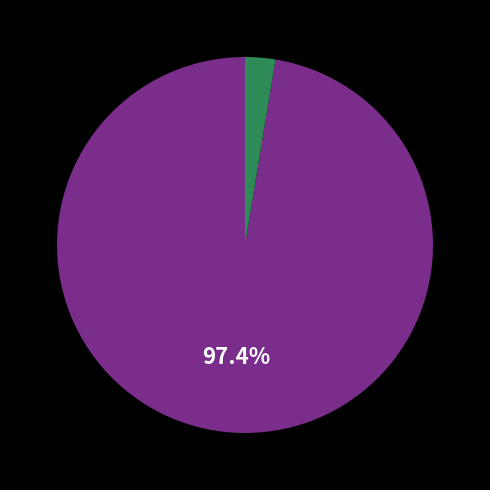

Count the number of slices in the pie.

2